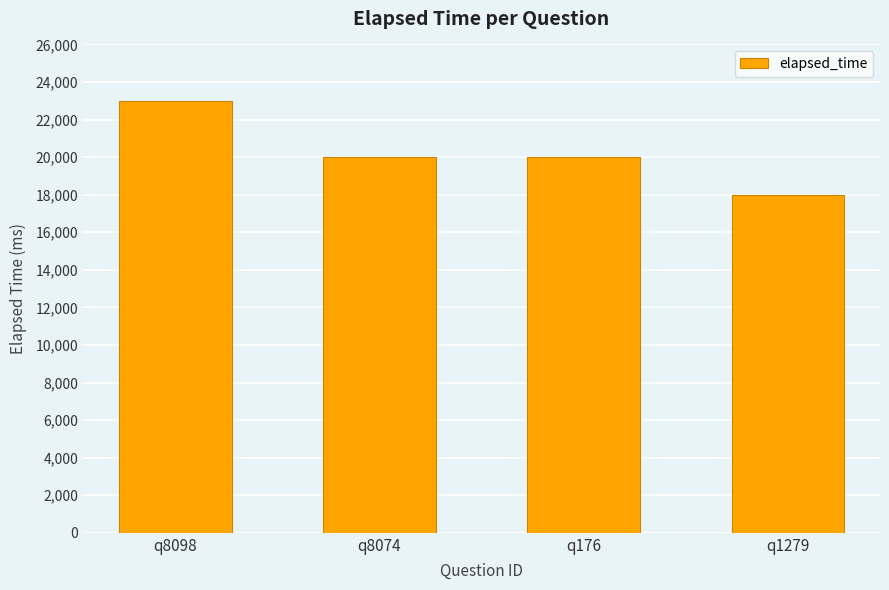

Count the values in the range 20000 to 23000.

3